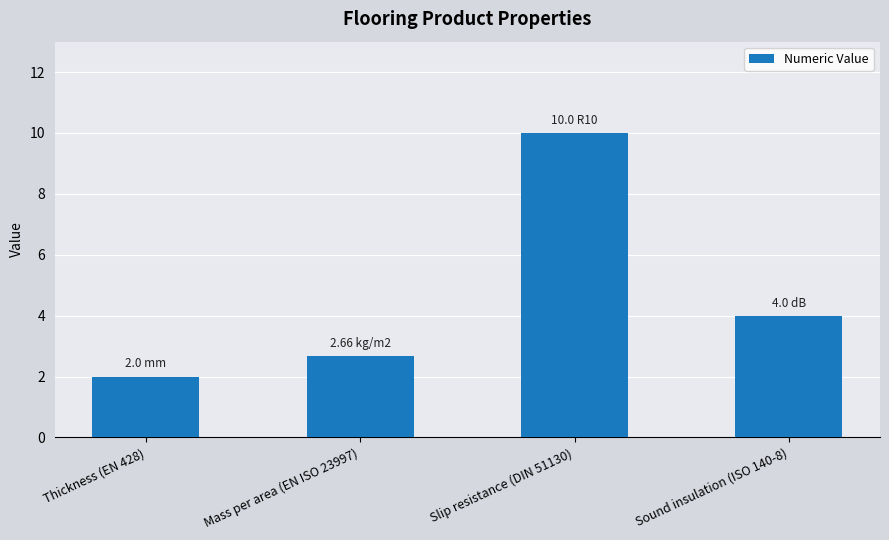

What is the label of the 1st bar from the left?

Thickness (EN 428)